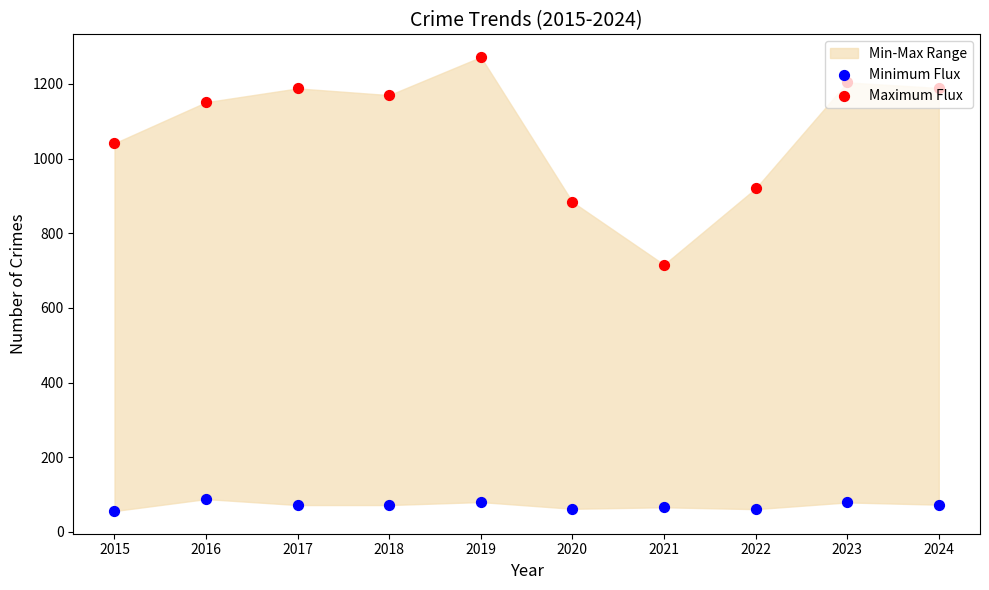

Which series has the largest Y range (max minus min)?

Maximum Flux